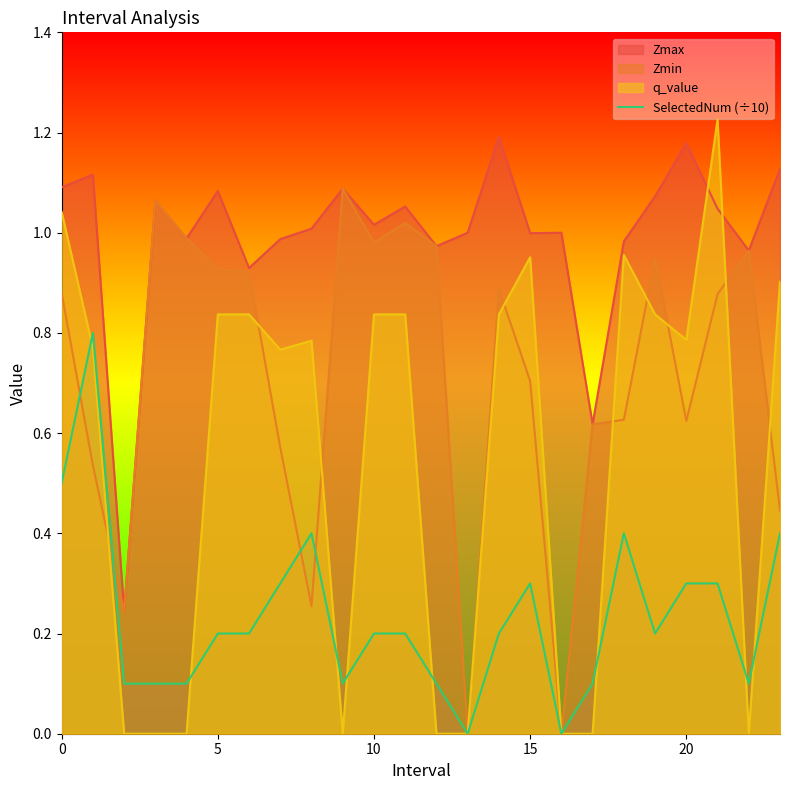

What is the change in value from 14 to 21?

+0.1